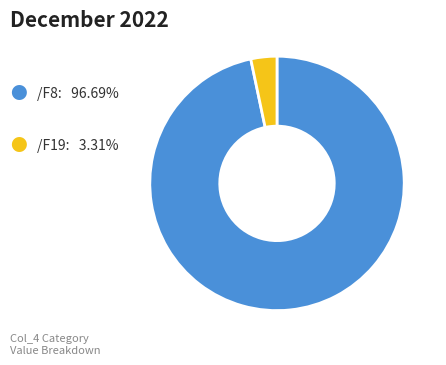

Is there any slice that represents more than half of the pie?

Yes